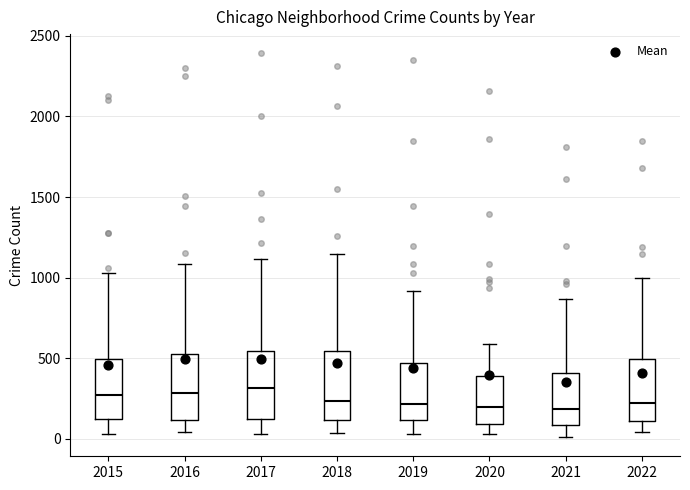

Where is the lower edge of the box at x = 2015 on the y-axis? The values are not printed on the chart, so give them approximately, as read against the axis.

100